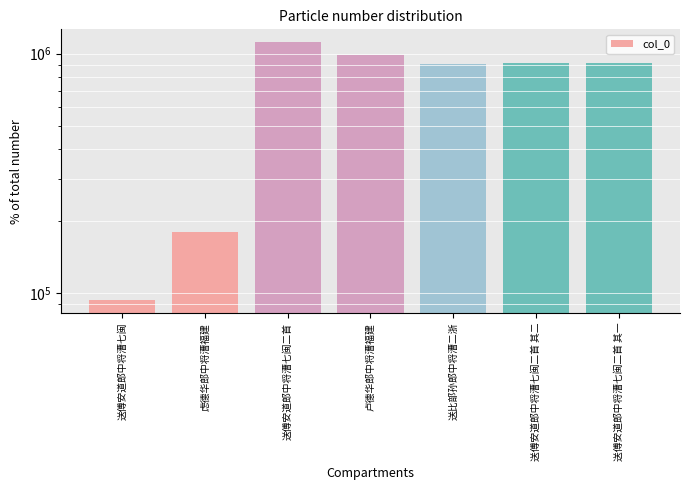

What is the change in value from 送傅安道郎中将漕七闽二首 to 卢德华郎中将漕福建?

-131247